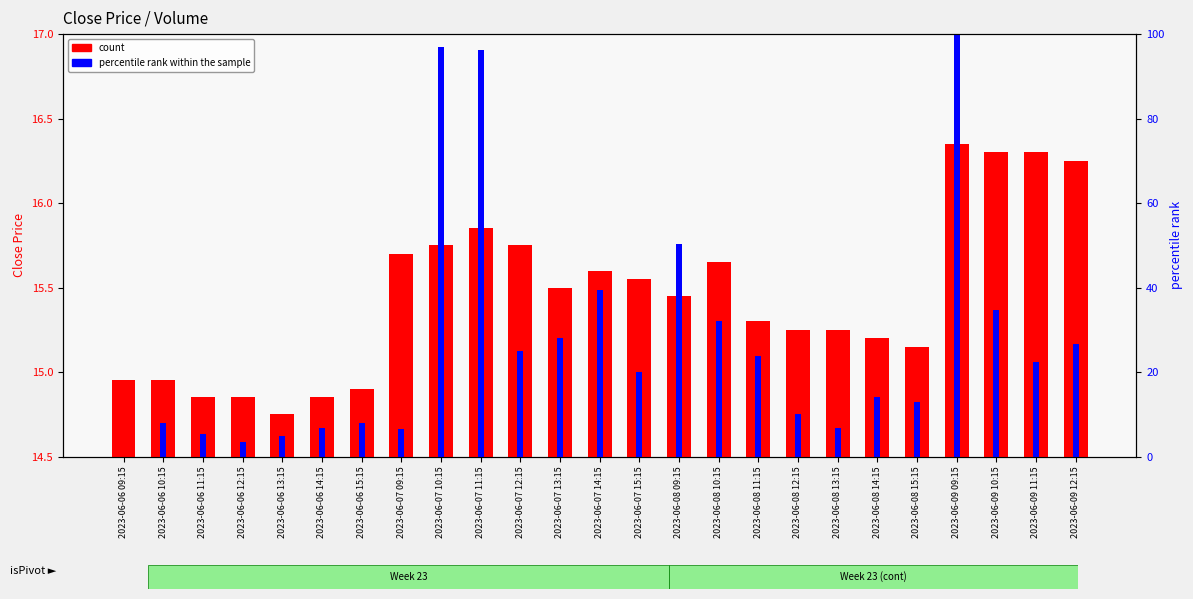

Reading left to right, what are all the values shown in this chart?

14.9	14.9	14.8	14.8	14.8	14.8	14.9	15.7	15.8	15.8	15.8	15.5	15.6	15.6	15.4	15.7	15.3	15.2	15.2	15.2	15.2	16.4	16.3	16.3	16.2